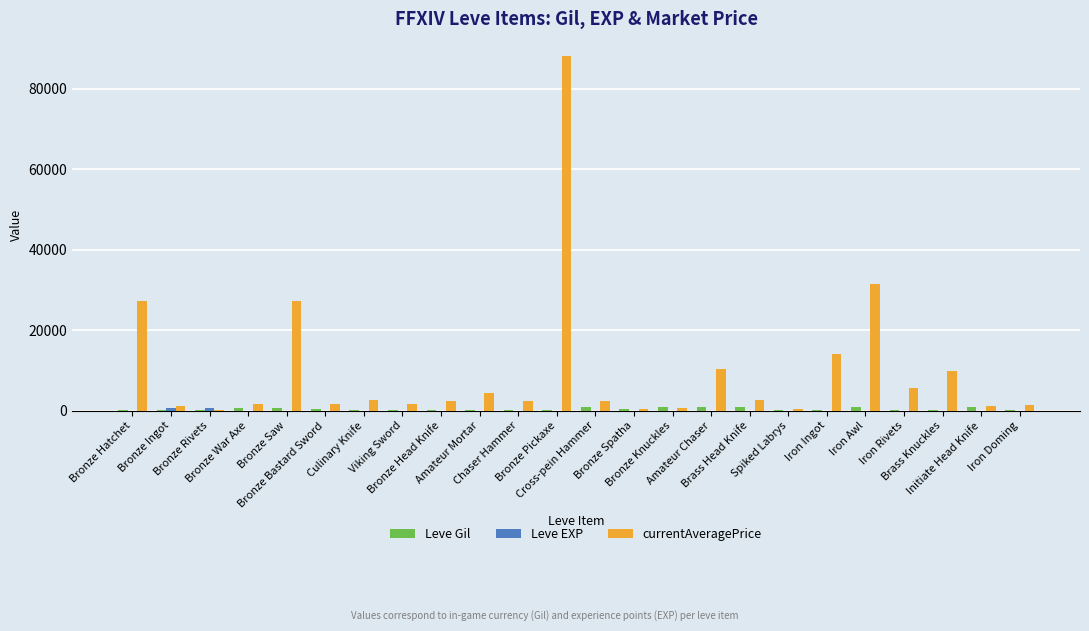

Which series has the largest total across all categories?

currentAveragePrice